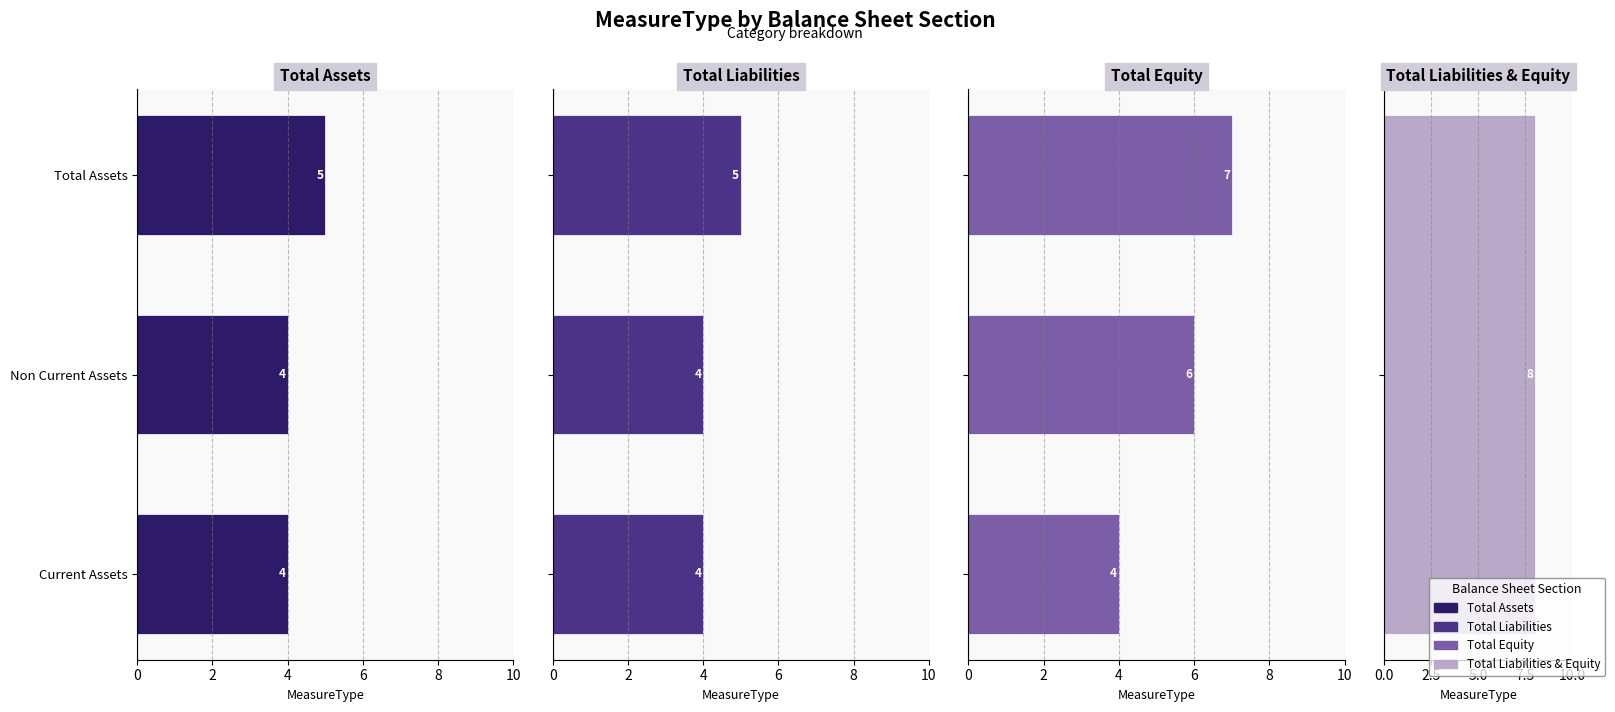

What is the minimum value shown in the chart?

4